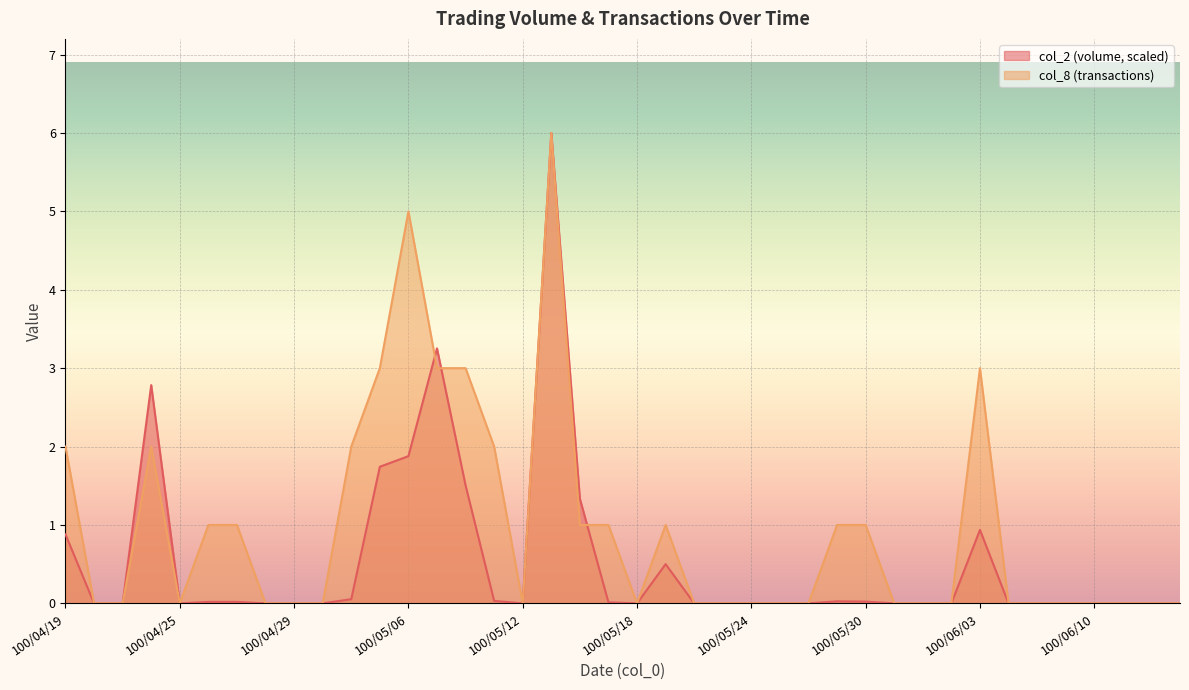

Count the col_8 values in the range 0 to 2.

34